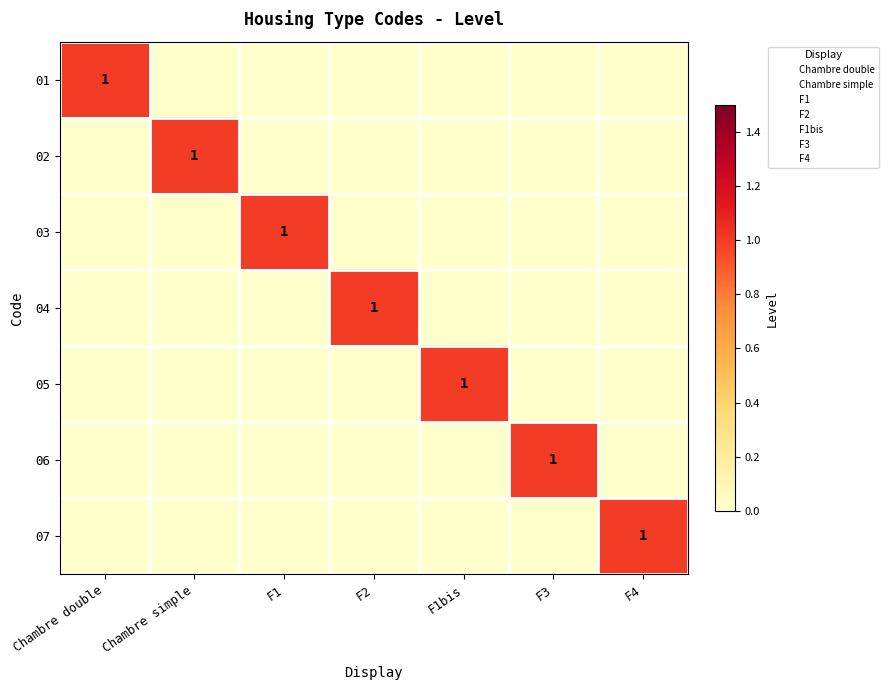

At how many categories does at least one series exceed 0?

7